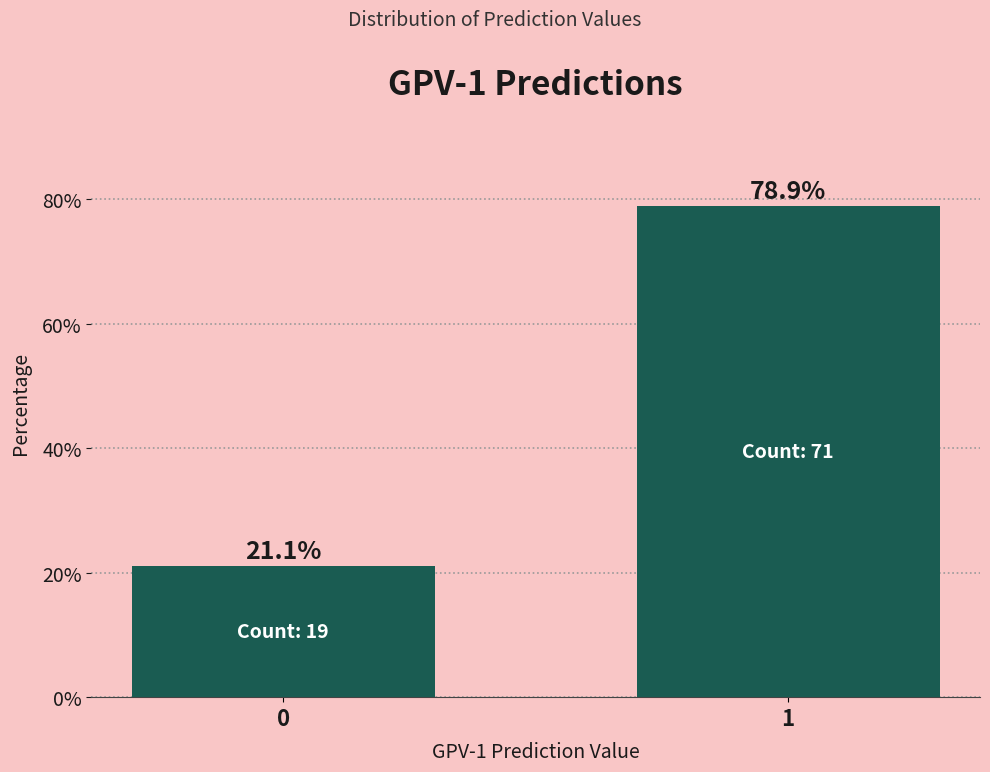

Reading left to right, list all the values displayed in this chart.

0=21.1	1=78.9